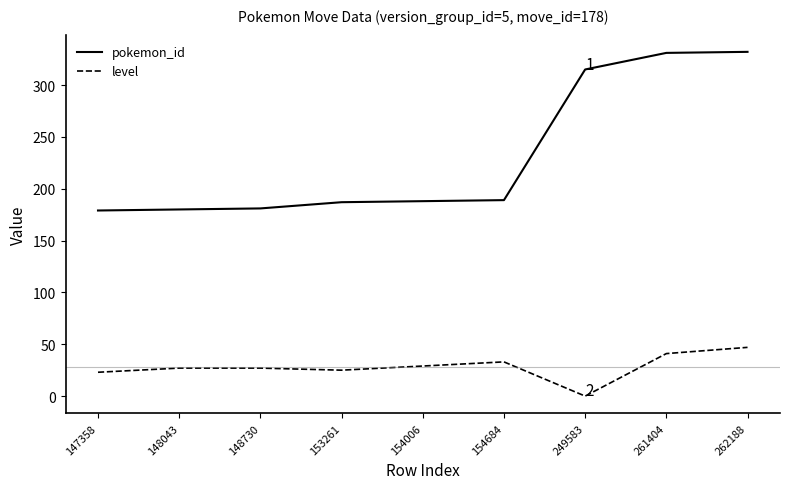

True or false: level and pokemon_id intersect in this chart.

False